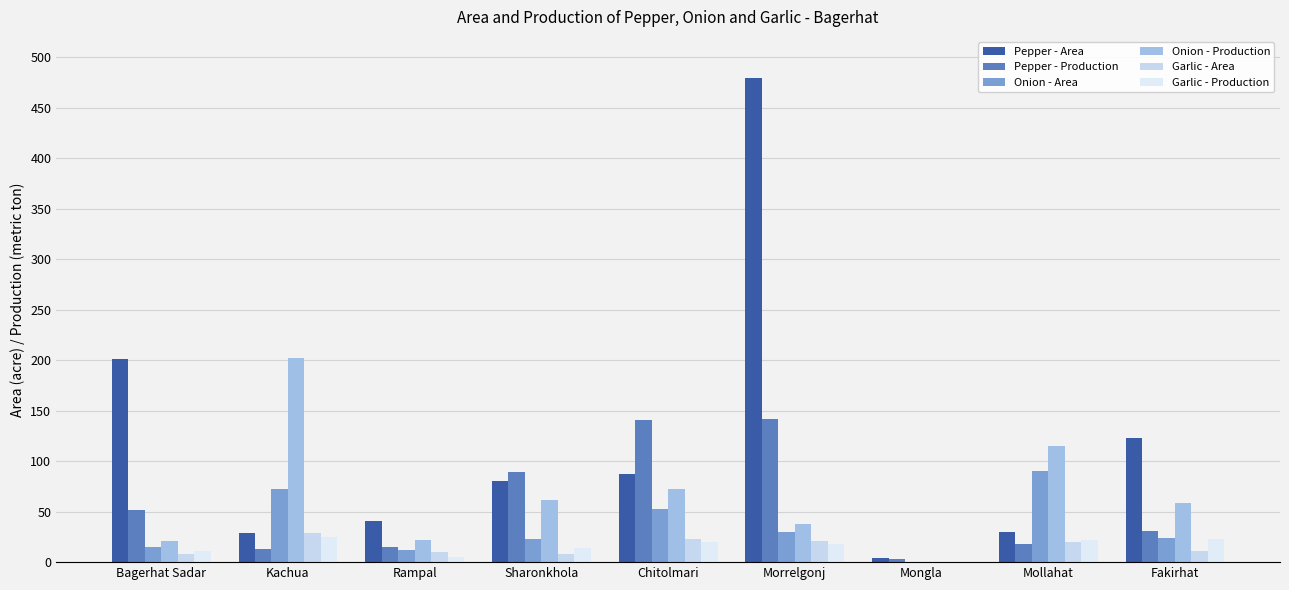

Is it true that Pepper - Area equals 4 at Mongla?

True